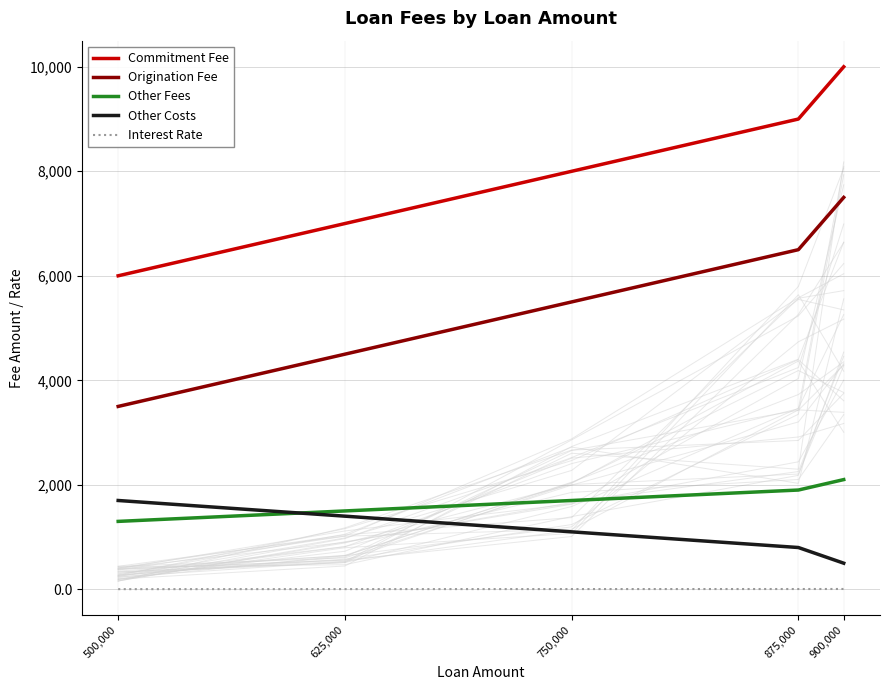

Reading left to right, list all the values displayed in this chart.

Commitment Fee: 500,000=6000.0	625,000=7000.0	750,000=8000.0	875,000=9000.0	900,000=10000.0
Origination Fee: 500,000=3500.0	625,000=4500.0	750,000=5500.0	875,000=6500.0	900,000=7500.0
Other Fees: 500,000=1300.0	625,000=1500.0	750,000=1700.0	875,000=1900.0	900,000=2100.0
Other Costs: 500,000=1700.0	625,000=1400.0	750,000=1100.0	875,000=800.0	900,000=500.0
Interest Rate: 500,000=3.5	625,000=4.2	750,000=5.0	875,000=5.8	900,000=6.5